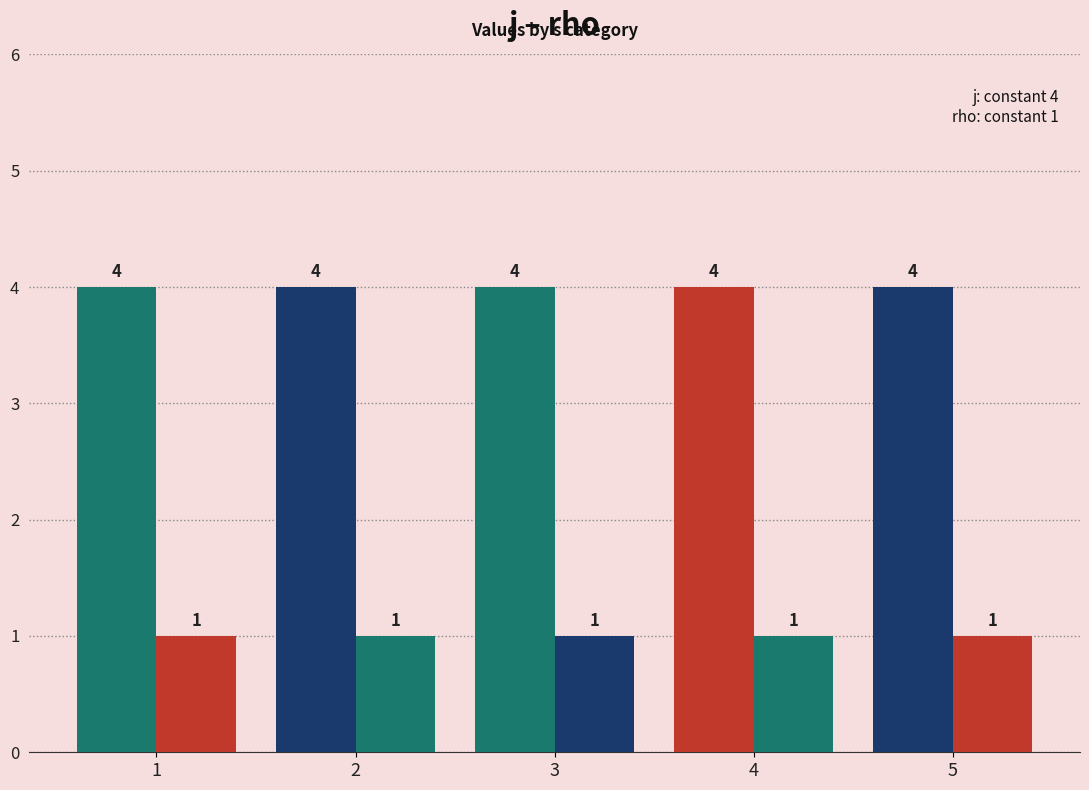

Which category has the highest value across all series?

1